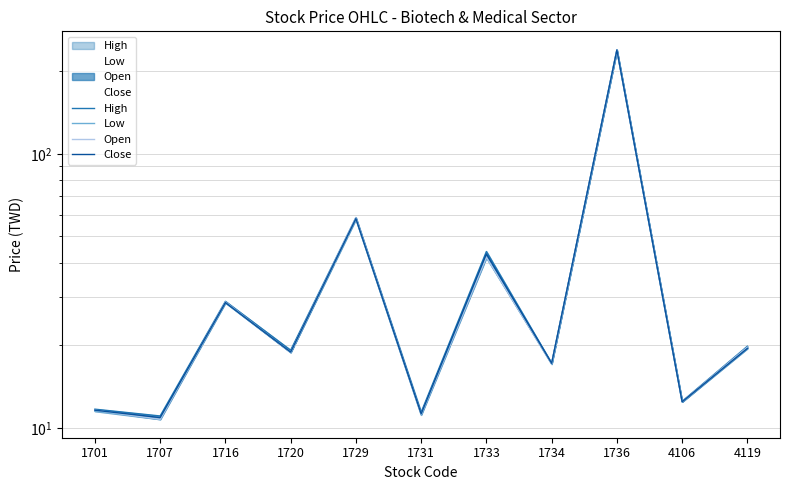

Where does the Open series first go above 18?

1716